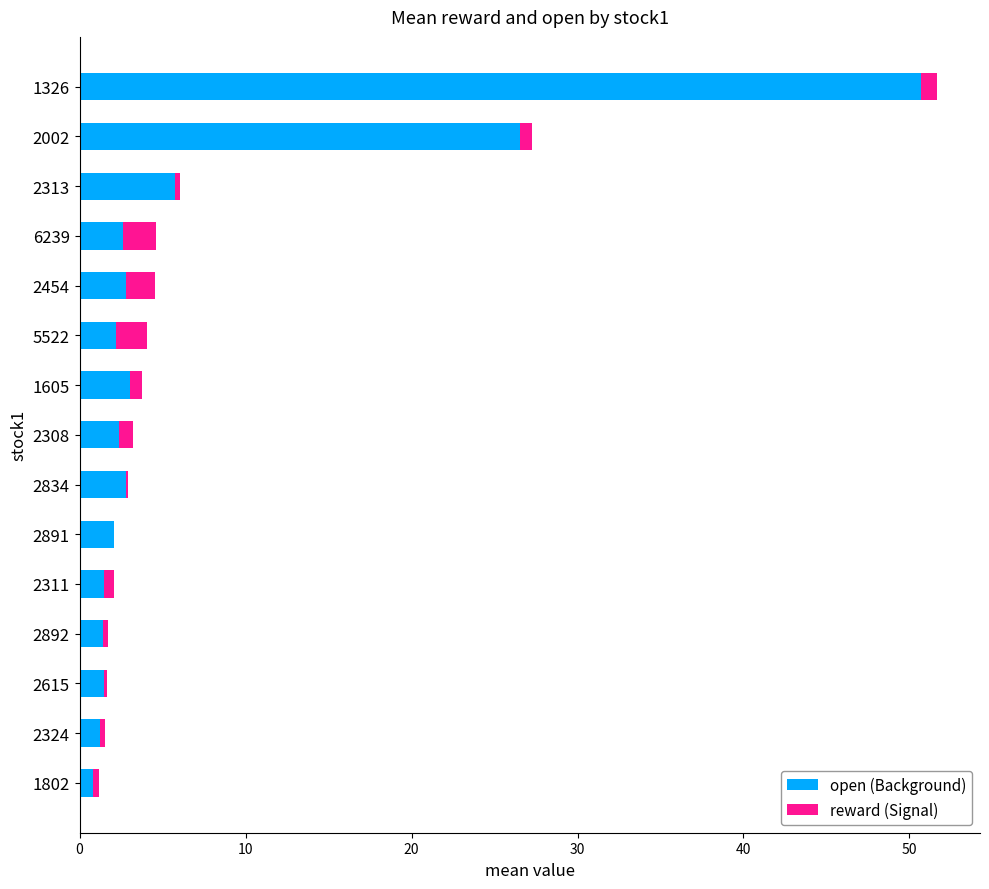

At which category is the sum across all series the highest?

1326